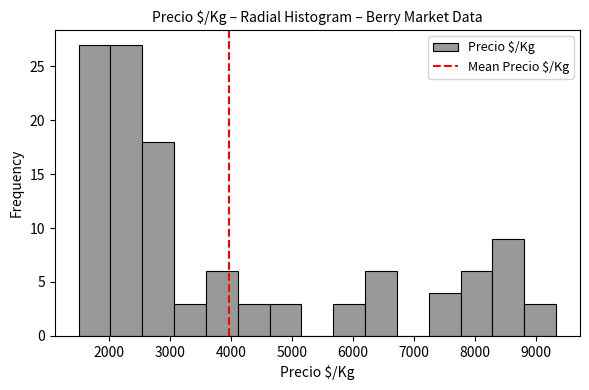

Reading left to right, list every bar in this chart as the range it spans on the x-axis followed by its height. Neither the bar edges nor the heights are printed on the chart, so give them approximately, as read against the axes.

1500 to 2000: 27
2000 to 2500: 27
2500 to 3100: 18
3100 to 3600: 3
3600 to 4100: 6
4100 to 4600: 3
4600 to 5200: 3
5200 to 5700: 0
5700 to 6200: 3
6200 to 6700: 6
6700 to 7200: 0
7200 to 7800: 4
7800 to 8300: 6
8300 to 8800: 9
8800 to 9300: 3